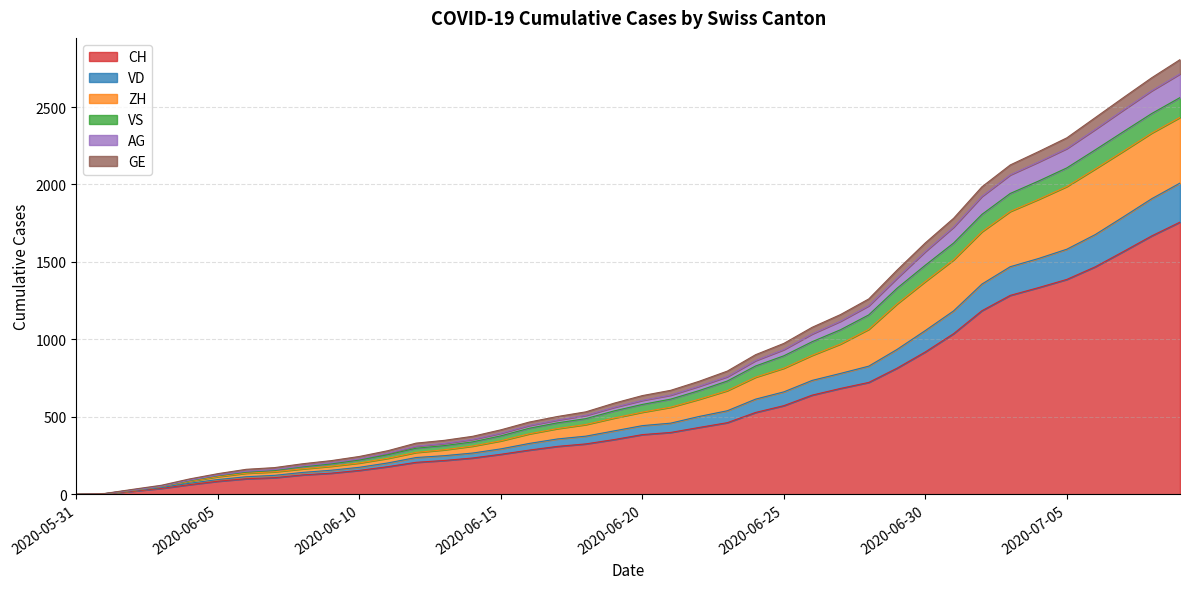

How many lines are shown in the chart?

6